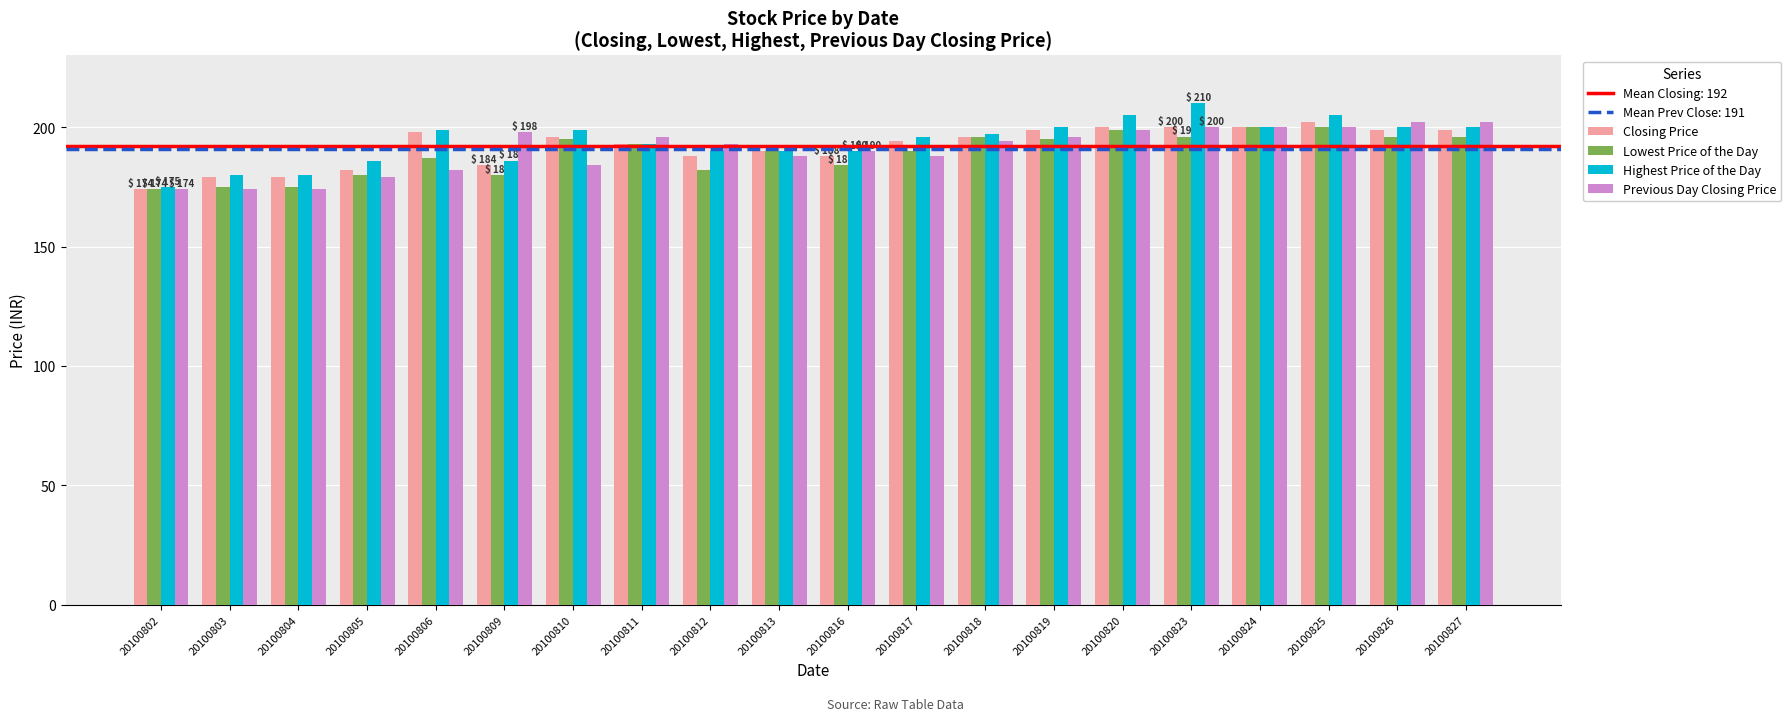

Which series changed the most between 20100804 and 20100809?

Previous Day Closing Price